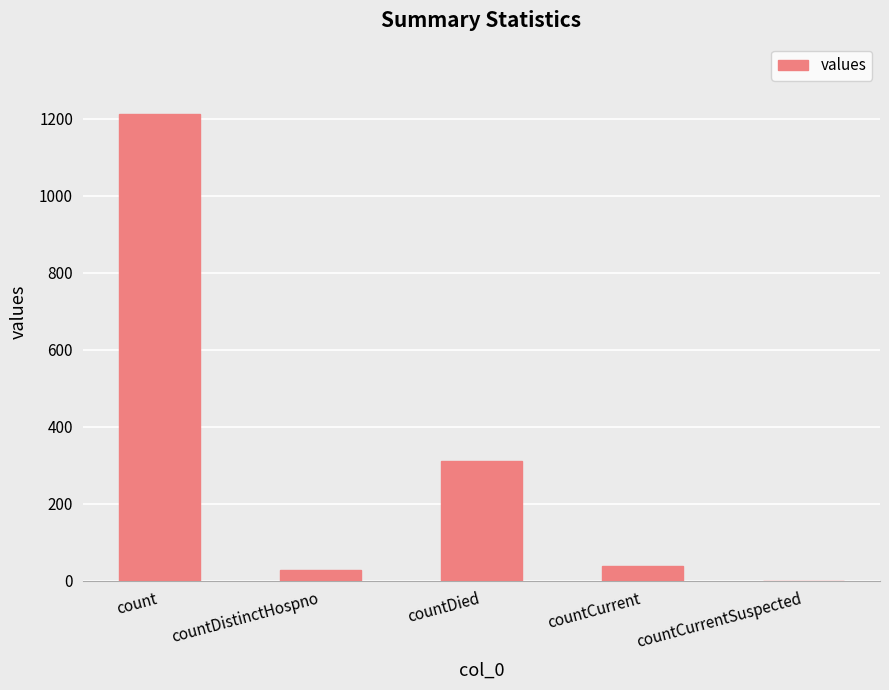

What is the change in value from count to countCurrentSuspected?

-1213